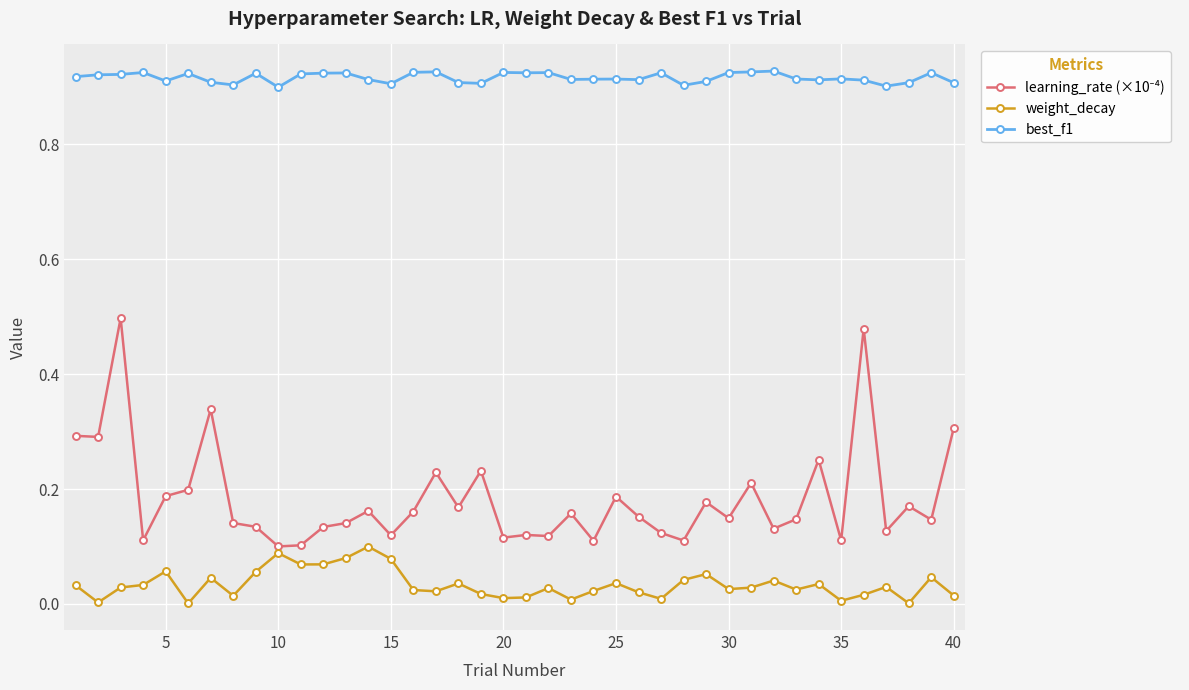

Which series has the largest total across all categories?

best_f1